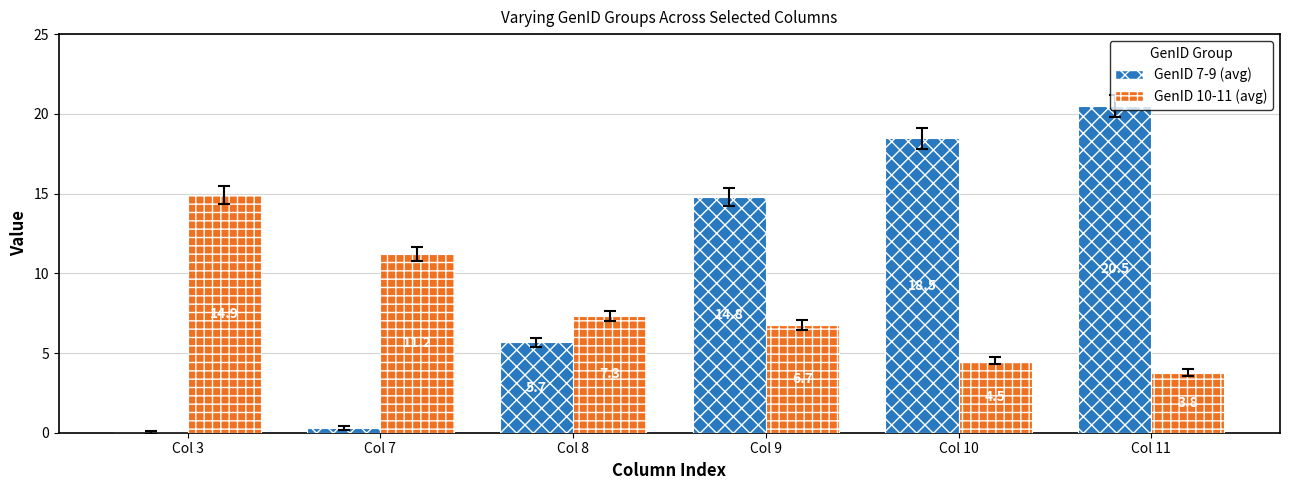

True or false: GenID 7-9 (avg) has a value of 5.0 at Col 10.

False